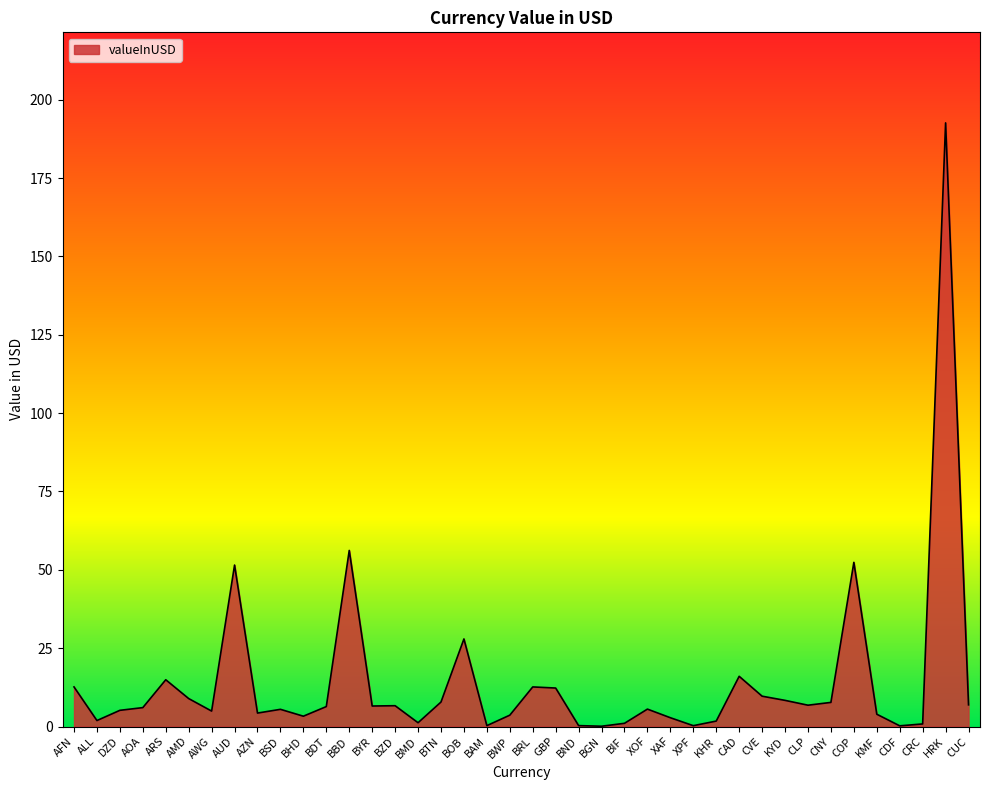

Read the value at ARS.

14.9